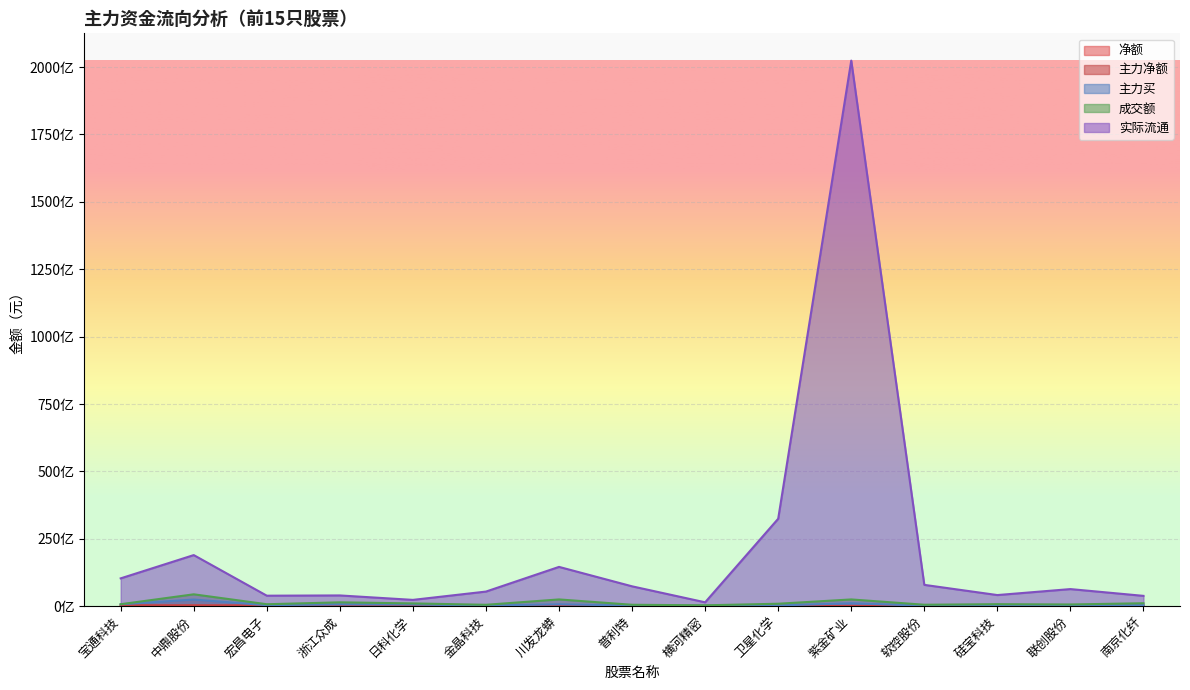

At how many categories does at least one series exceed 199732268535?

1